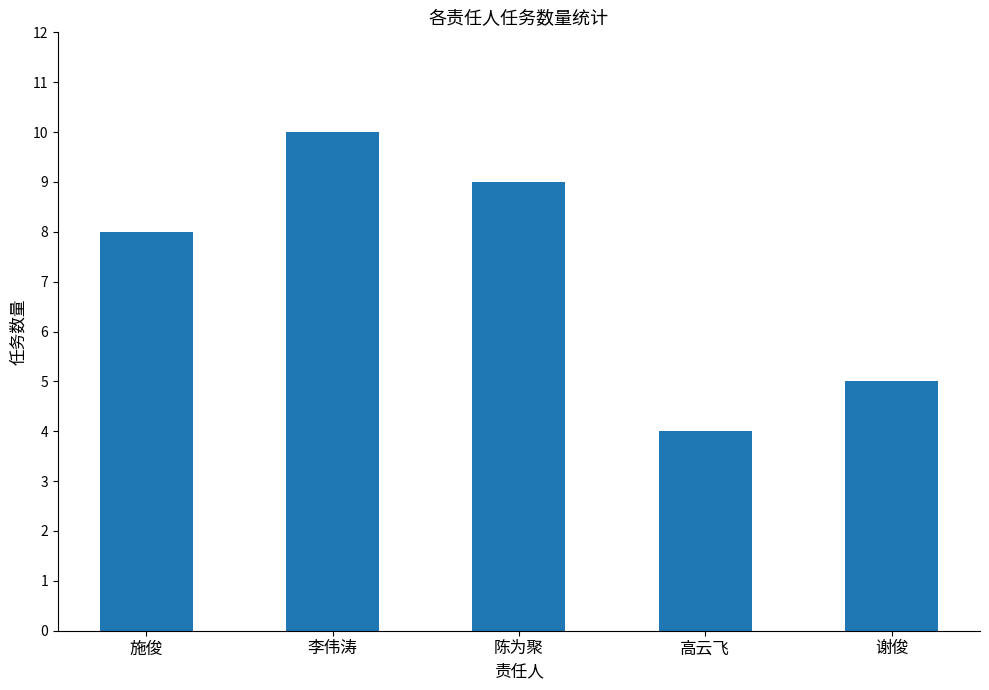

True or false: the data shows 5 at 谢俊.

True